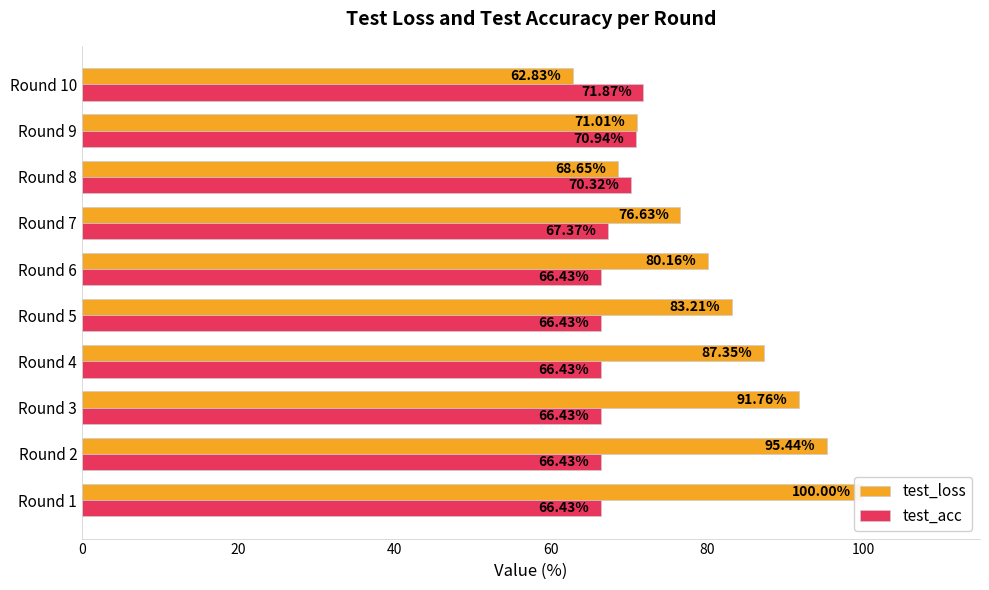

Which series changed the most between Round 2 and Round 5?

test_loss